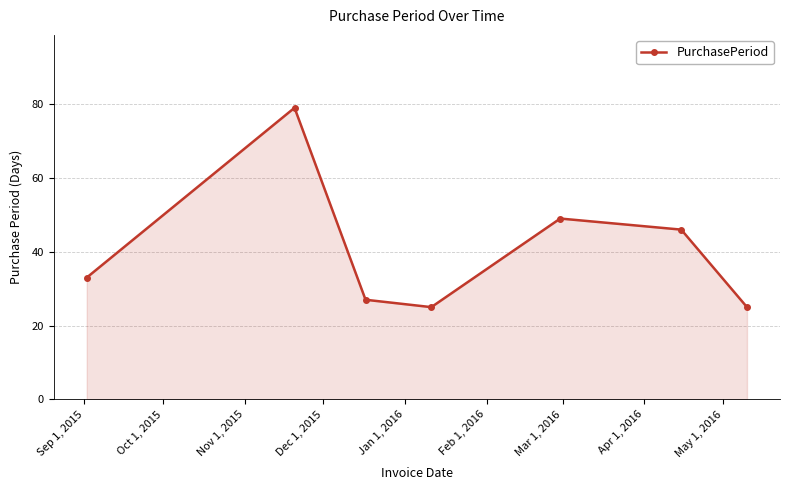

What is the value of the 6th point from the left?

46